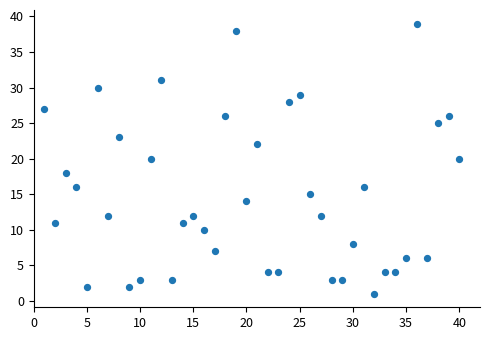

What is the range of Y values (max minus min)?

38